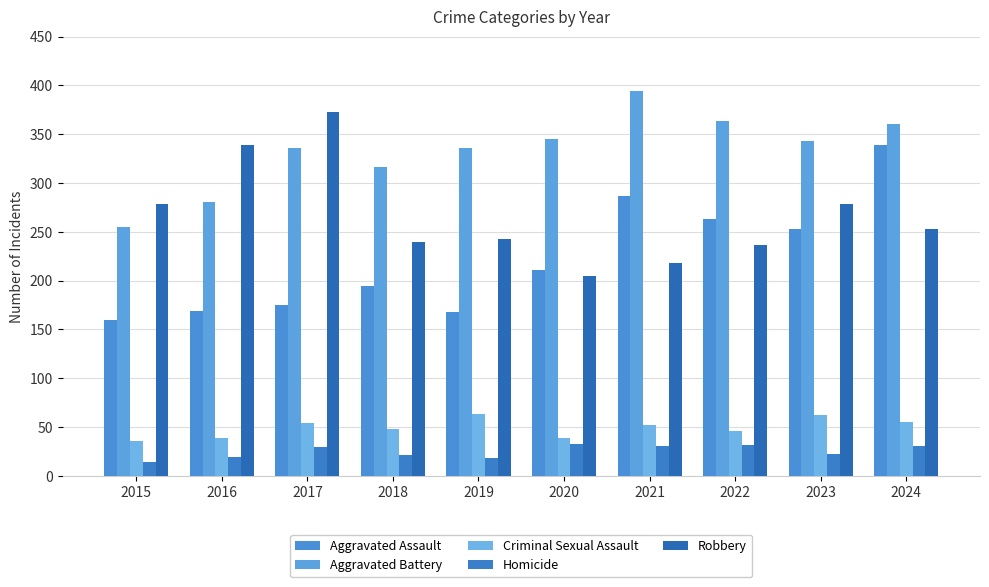

Rank the categories by Criminal Sexual Assault value from lowest to highest.

2015, 2016, 2020, 2022, 2018, 2021, 2017, 2024, 2023, 2019